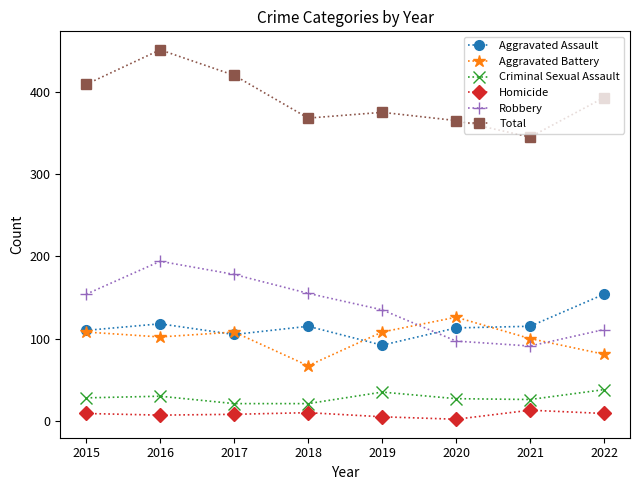

Between 2016 and 2020, which series saw the biggest shift?

Robbery